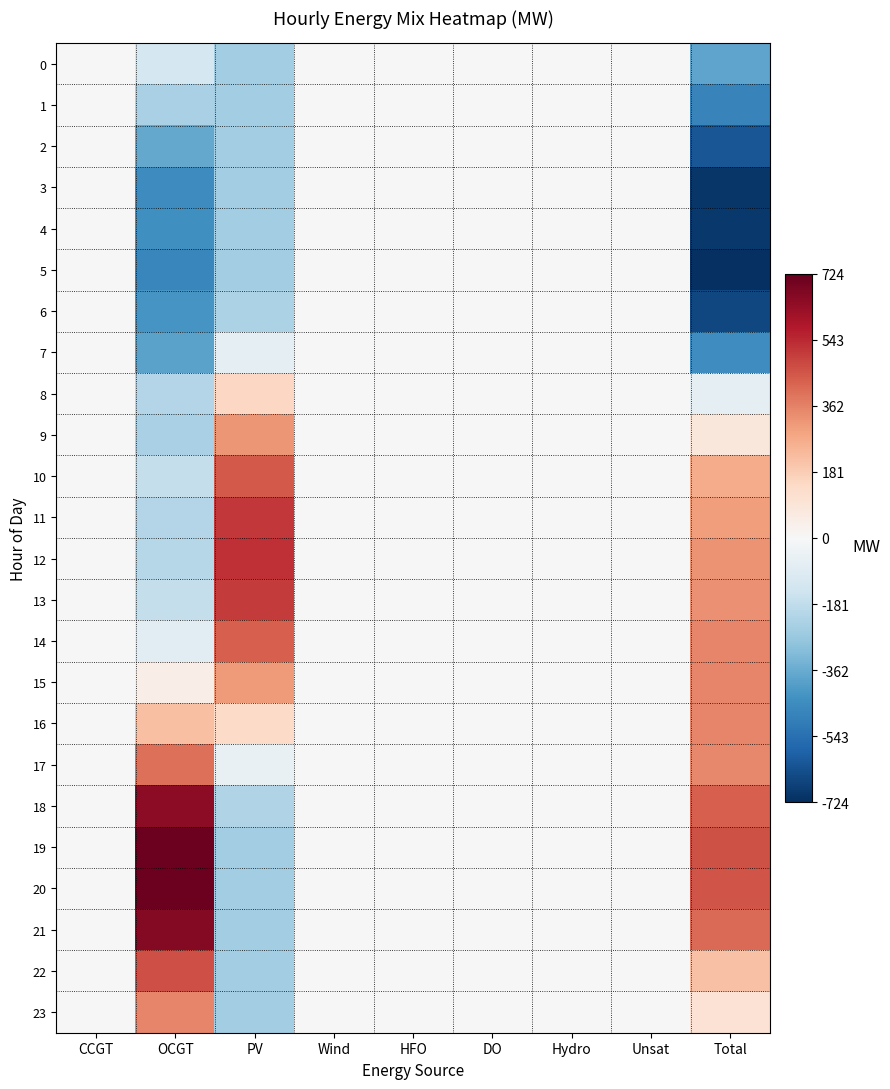

At which category is the sum across all series the highest?

OCGT